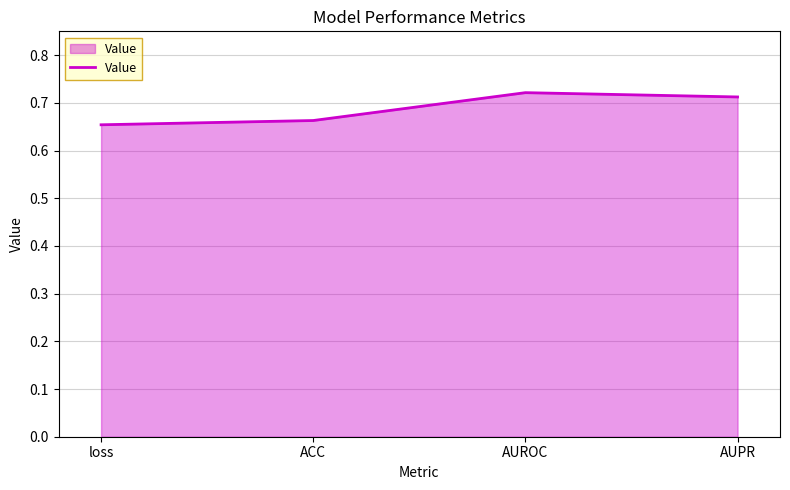

The value at loss is 0.2. True or false?

False